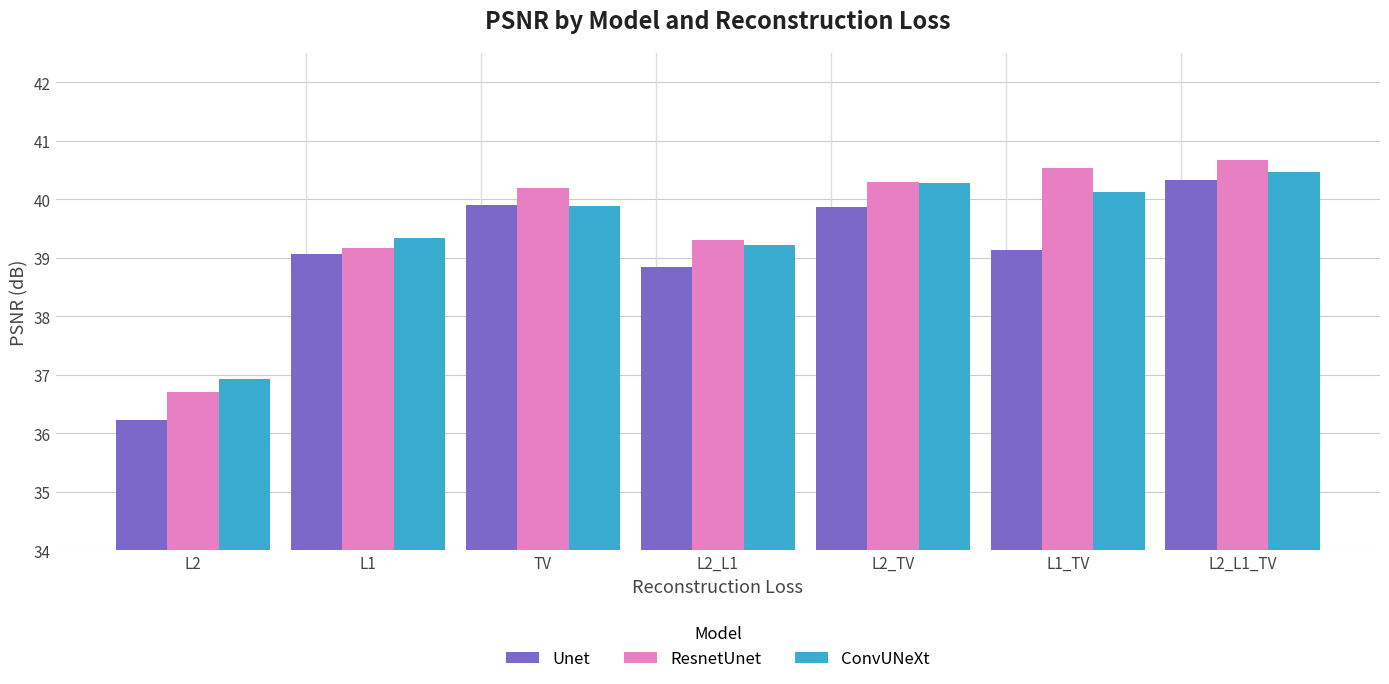

What is the difference between the maximum and minimum values in the Unet series?

4.1